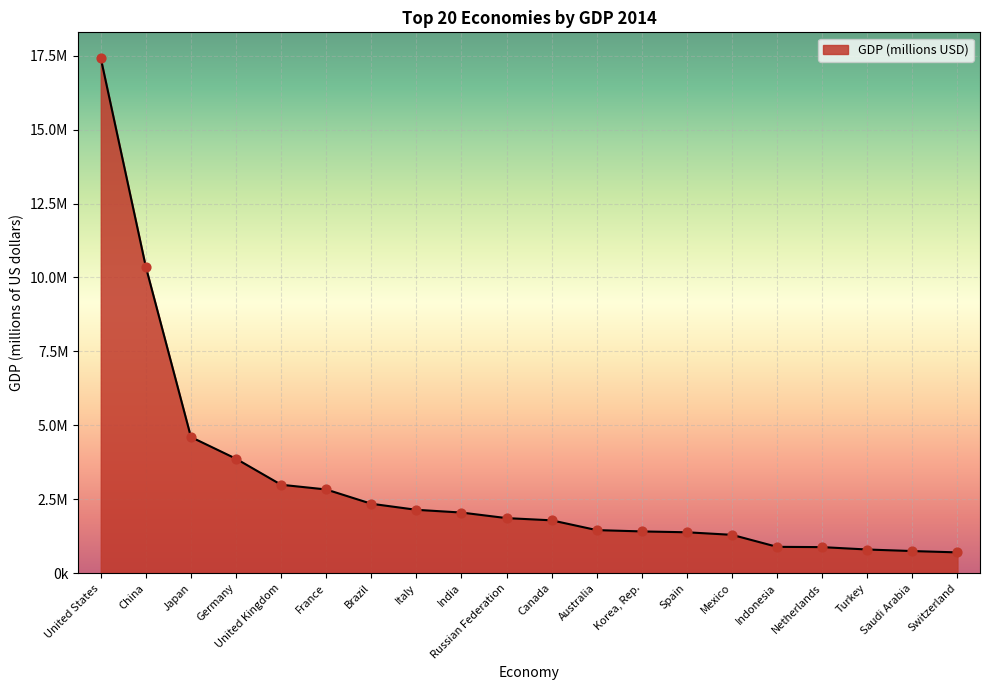

Between Netherlands and Indonesia, which is larger?

Indonesia